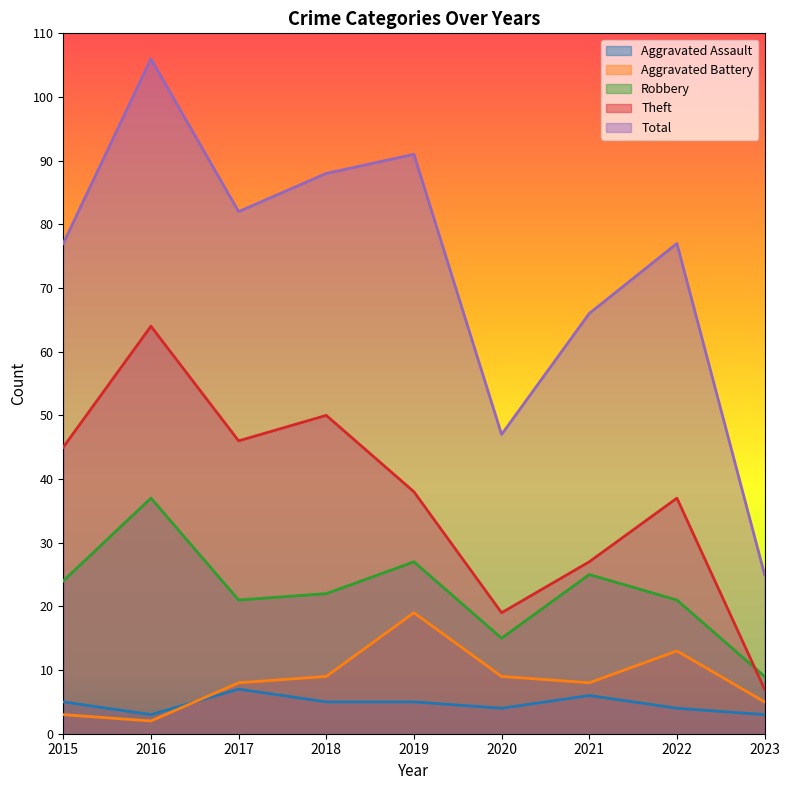

Which has a higher value, 2022 or 2021?

2021